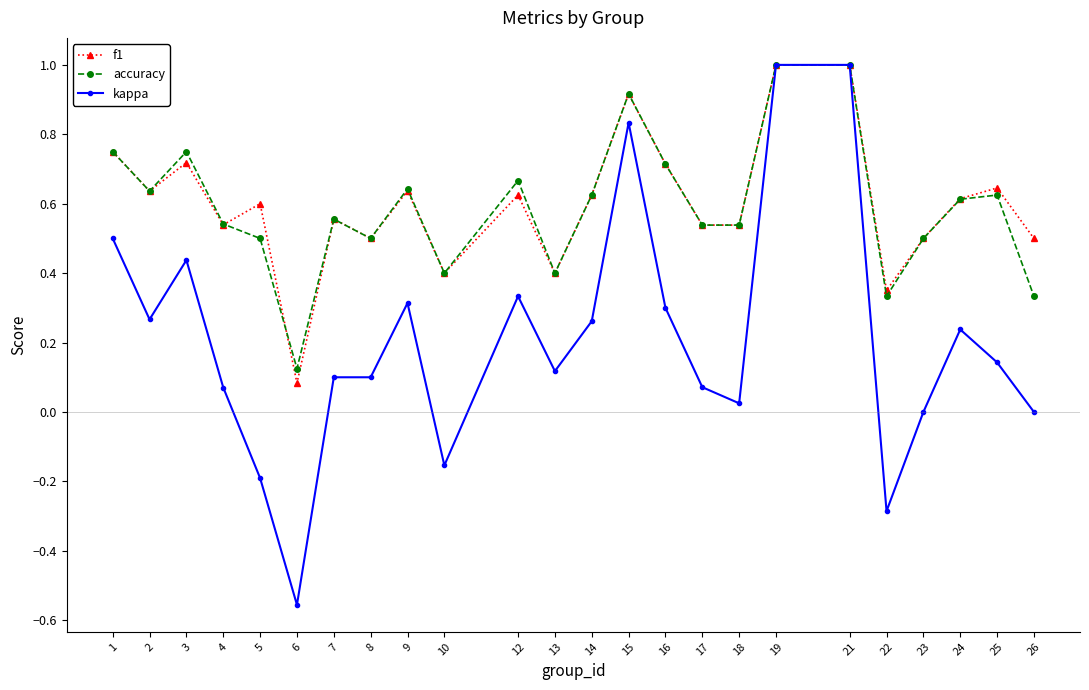

Which category has the lowest value in the kappa series?

6